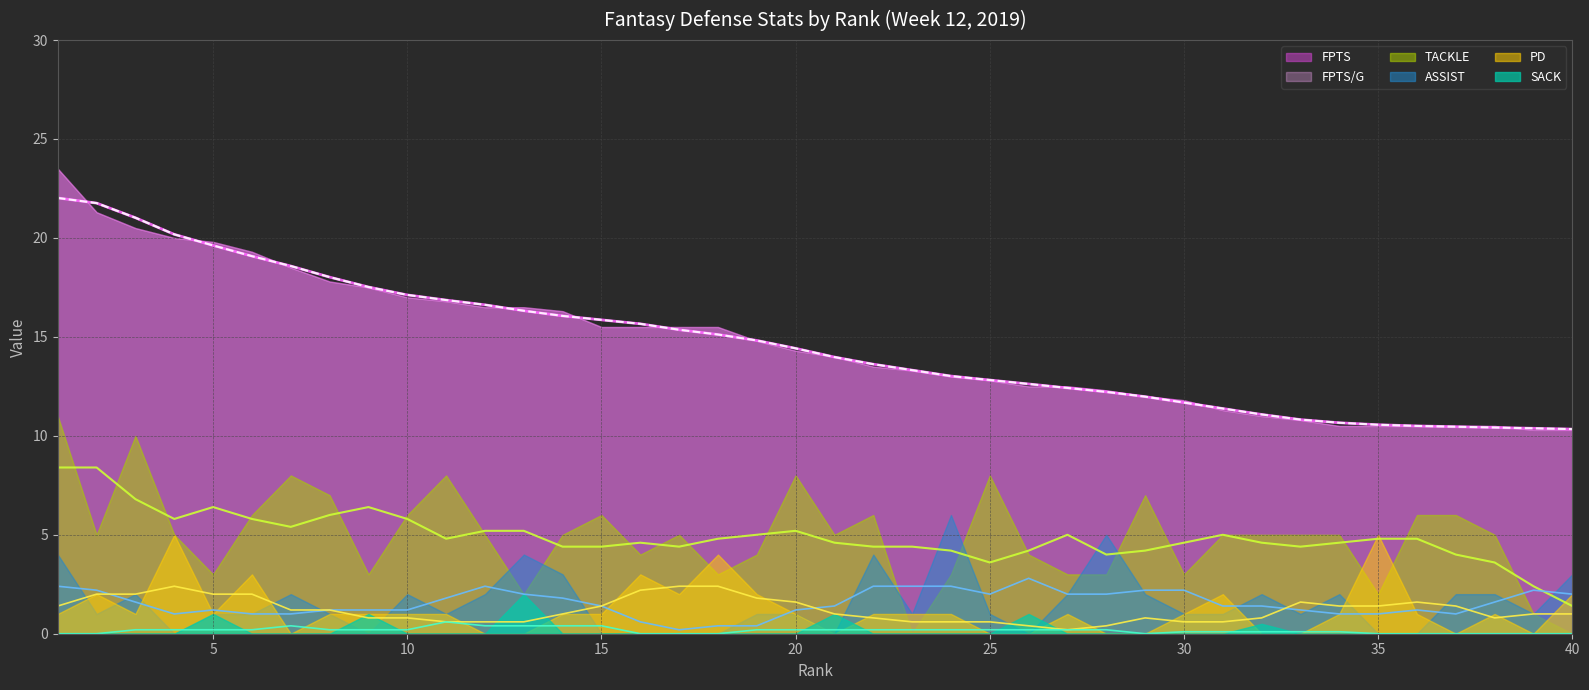

List the series in order of their peak value, highest first.

FPTS, FPTS/G, TACKLE, ASSIST, PD, SACK